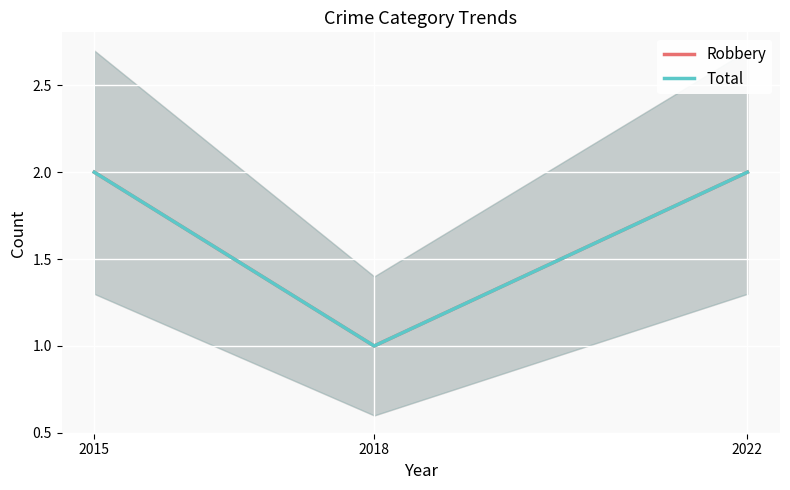

Rank the categories by Total value from lowest to highest.

2018, 2015, 2022